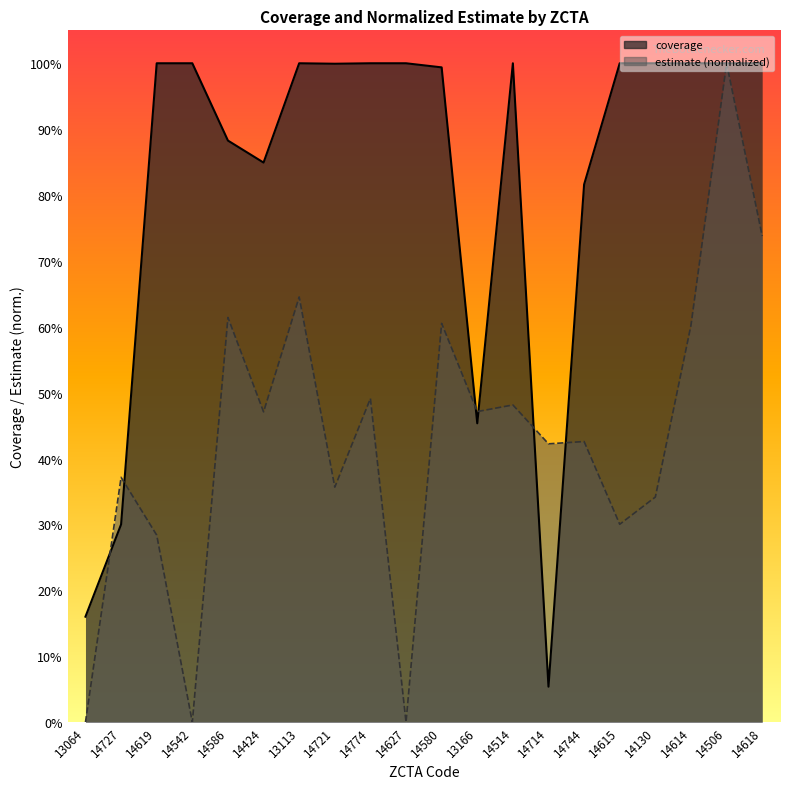

What are all the series names shown in the legend?

coverage, estimate_norm